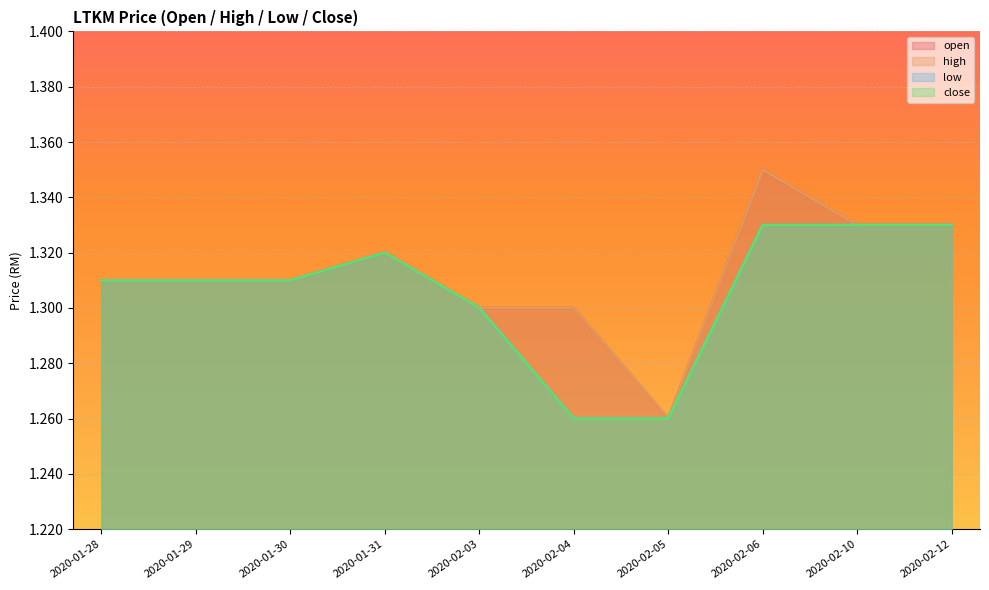

Reading left to right, what are all the values shown in this chart?

open: 1.3	1.3	1.3	1.3	1.3	1.3	1.3	1.4	1.3	1.3
high: 1.3	1.3	1.3	1.3	1.3	1.3	1.3	1.4	1.3	1.3
low: 1.3	1.3	1.3	1.3	1.3	1.3	1.3	1.3	1.3	1.3
close: 1.3	1.3	1.3	1.3	1.3	1.3	1.3	1.3	1.3	1.3